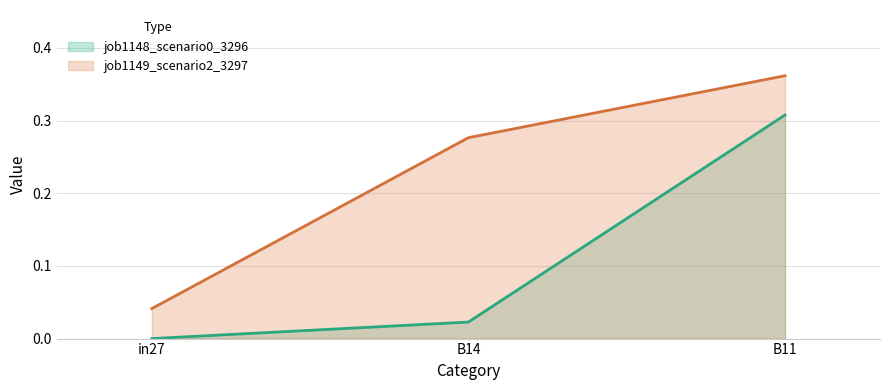

Reading left to right, what are all the values shown in this chart?

job1148_scenario0_3296: 0.0	0.0	0.3
job1149_scenario2_3297: 0.0	0.3	0.4